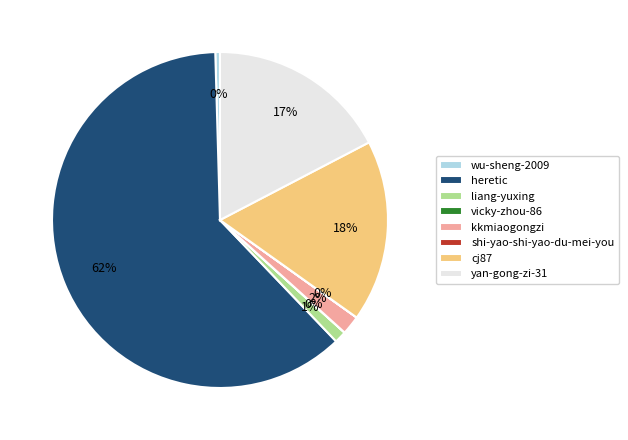

To the nearest percent, what percentage of the pie is yan-gong-zi-31?

17%